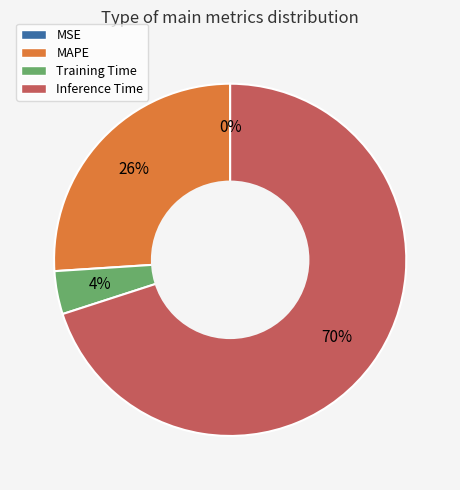

To the nearest percent, what is the average slice percentage?

25%